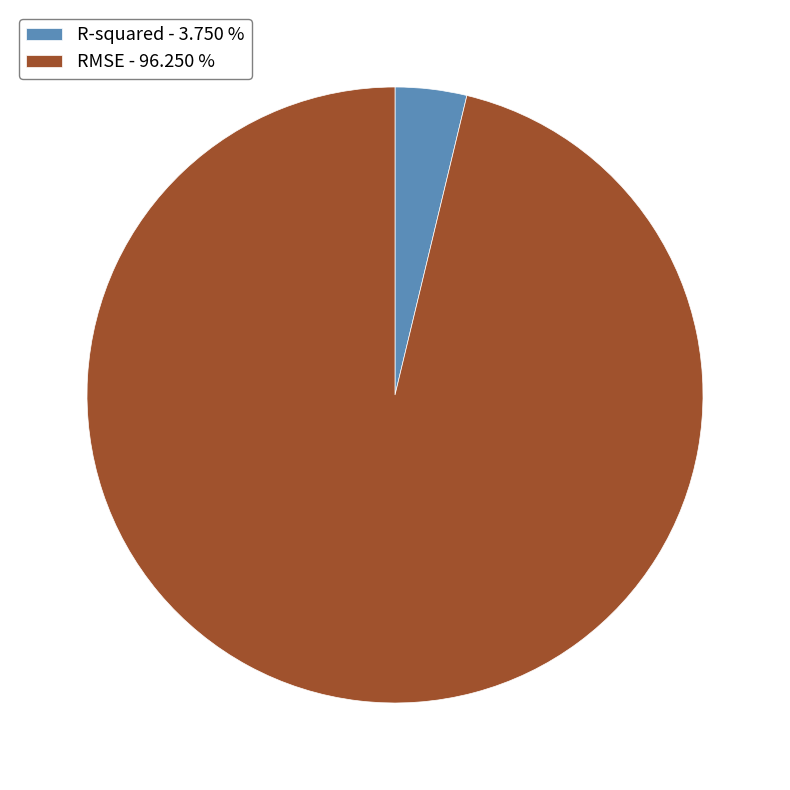

The RMSE slice represents 87% of the pie. True or false?

False